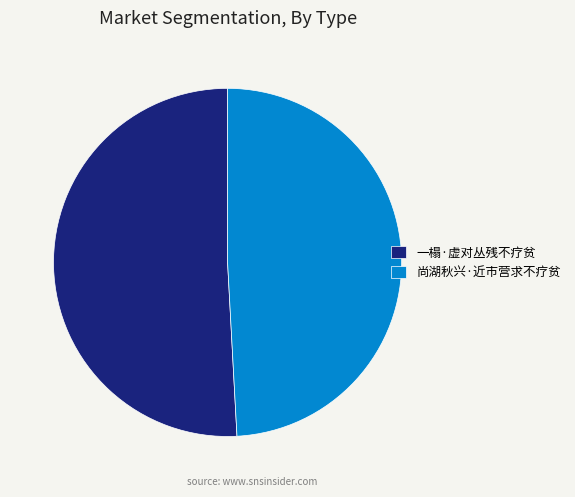

How many slices are in this pie chart?

2